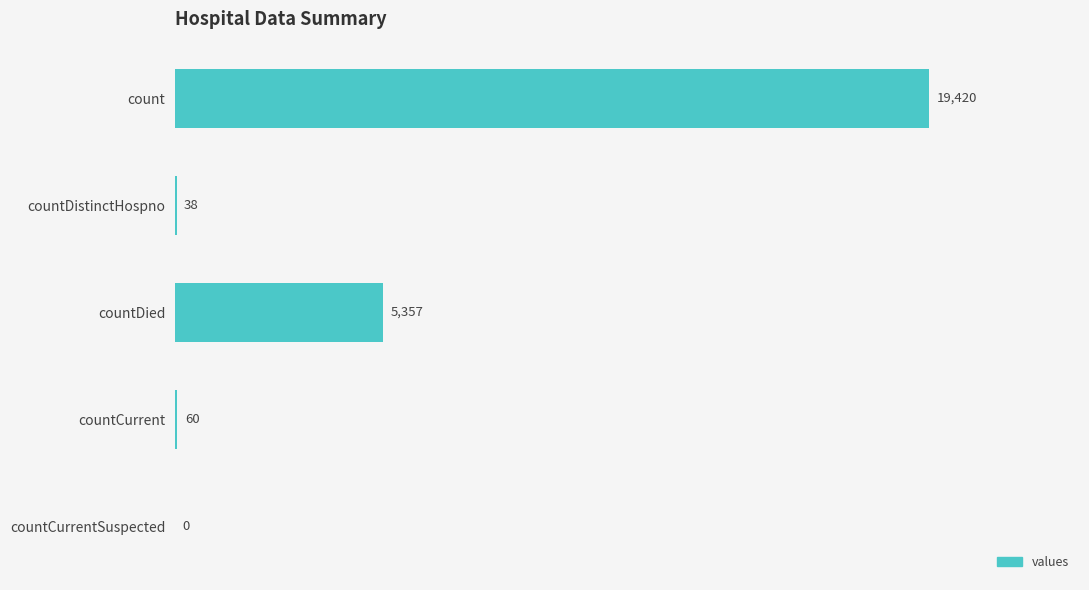

Which has a higher value, count or countCurrentSuspected?

count